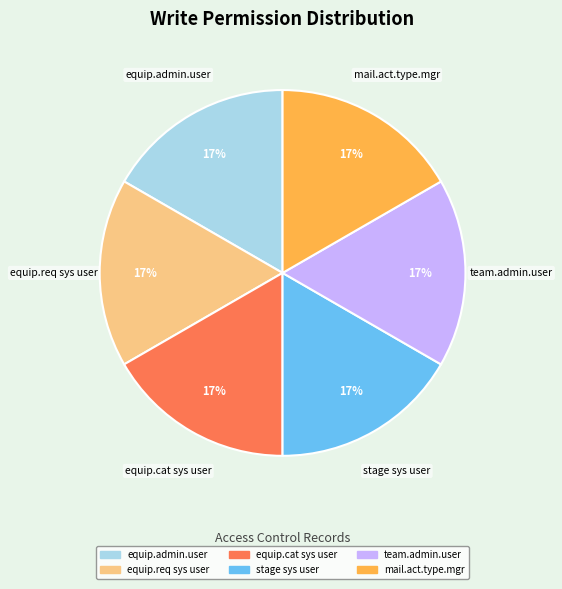

How many slices are in this pie chart?

6